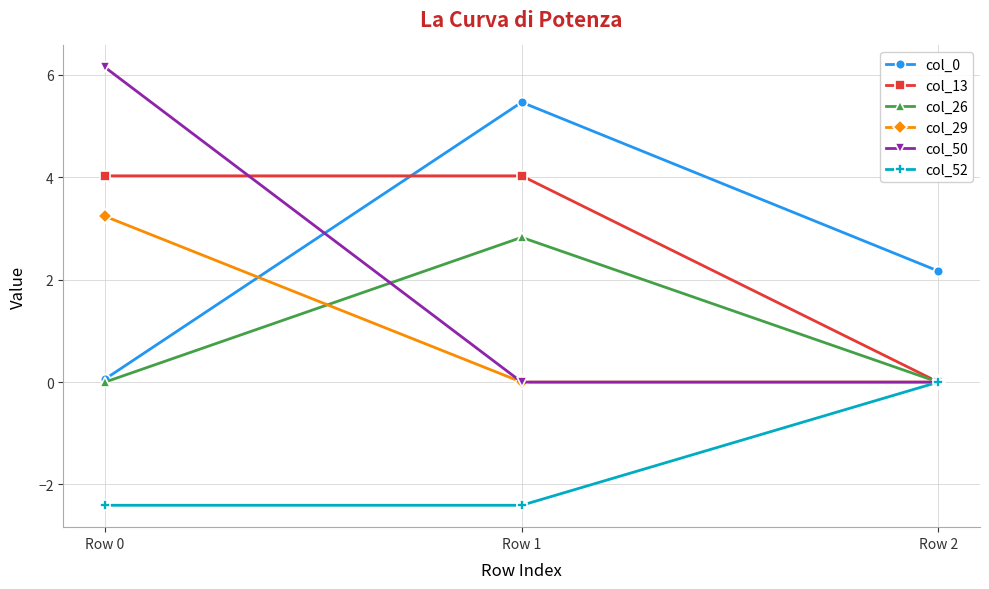

What is the average value of the col_50 series?

2.0